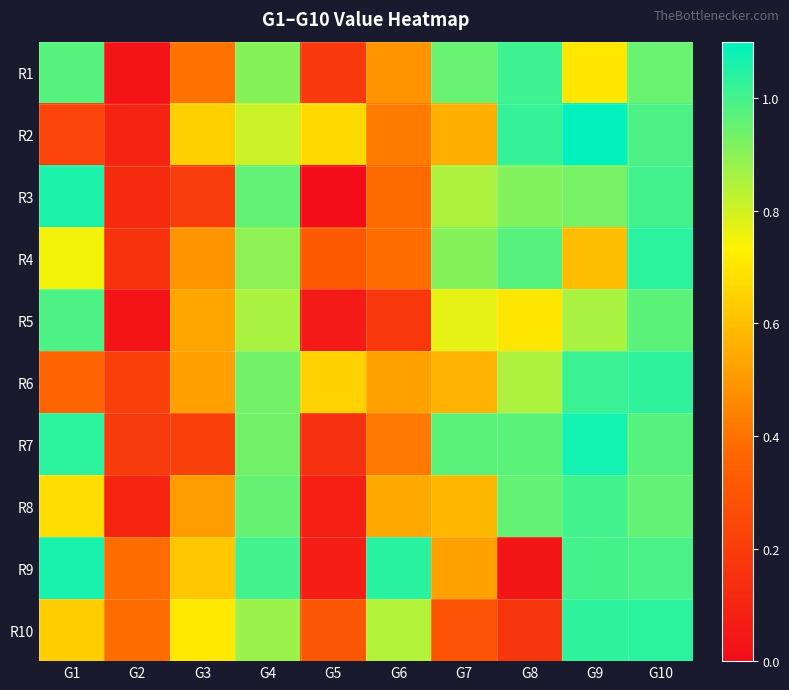

Reading left to right, transcribe all the data shown in this chart.

R1: G1=1.0	G2=0.0	G3=0.4	G4=0.9	G5=0.2	G6=0.5	G7=1.0	G8=1.0	G9=0.7	G10=0.9
R2: G1=0.2	G2=0.1	G3=0.6	G4=0.8	G5=0.7	G6=0.4	G7=0.6	G8=1.0	G9=1.1	G10=1.0
R3: G1=1.1	G2=0.1	G3=0.2	G4=1.0	G5=0.0	G6=0.4	G7=0.9	G8=0.9	G9=0.9	G10=1.0
R4: G1=0.7	G2=0.2	G3=0.5	G4=0.9	G5=0.3	G6=0.4	G7=0.9	G8=1.0	G9=0.6	G10=1.0
R5: G1=1.0	G2=0.0	G3=0.5	G4=0.9	G5=0.1	G6=0.2	G7=0.8	G8=0.7	G9=0.9	G10=1.0
R6: G1=0.4	G2=0.2	G3=0.5	G4=0.9	G5=0.6	G6=0.5	G7=0.6	G8=0.9	G9=1.0	G10=1.0
R7: G1=1.0	G2=0.2	G3=0.2	G4=0.9	G5=0.2	G6=0.4	G7=1.0	G8=1.0	G9=1.1	G10=1.0
R8: G1=0.7	G2=0.1	G3=0.5	G4=1.0	G5=0.1	G6=0.5	G7=0.6	G8=1.0	G9=1.0	G10=1.0
R9: G1=1.1	G2=0.4	G3=0.6	G4=1.0	G5=0.1	G6=1.0	G7=0.5	G8=0.0	G9=1.0	G10=1.0
R10: G1=0.6	G2=0.4	G3=0.7	G4=0.9	G5=0.3	G6=0.8	G7=0.3	G8=0.2	G9=1.0	G10=1.0